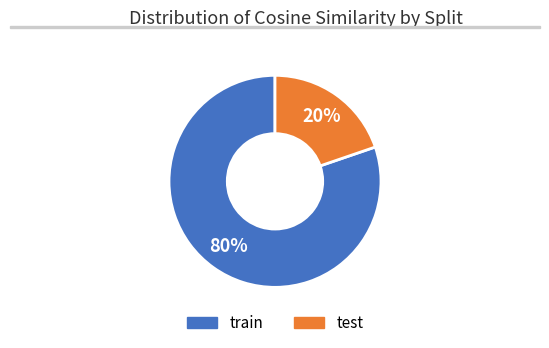

Is the sum of test and train greater than half?

Yes